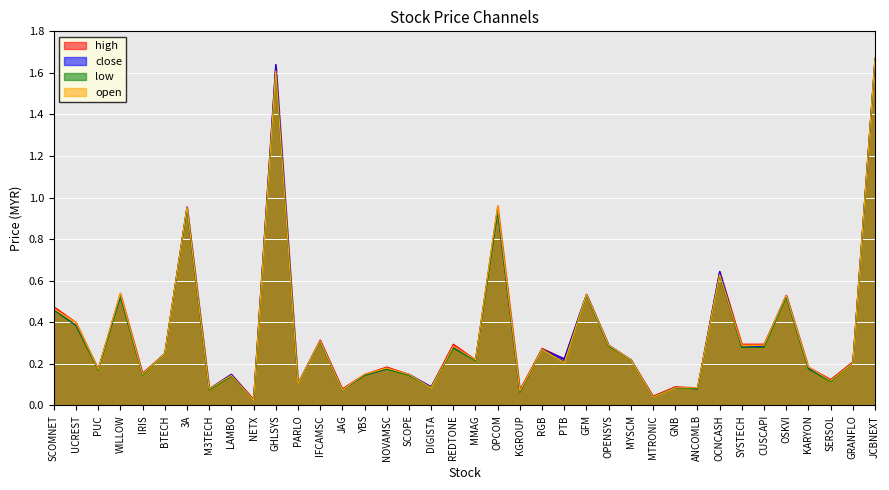

Reading left to right, transcribe all the data shown in this chart.

high: 0.5	0.4	0.2	0.5	0.2	0.2	1.0	0.1	0.1	0.0	1.6	0.1	0.3	0.1	0.1	0.2	0.1	0.1	0.3	0.2	1.0	0.1	0.3	0.2	0.5	0.3	0.2	0.0	0.1	0.1	0.6	0.3	0.3	0.5	0.2	0.1	0.2	1.7
close: 0.5	0.4	0.2	0.5	0.1	0.2	1.0	0.1	0.1	0.0	1.6	0.1	0.3	0.1	0.1	0.2	0.1	0.1	0.3	0.2	0.9	0.1	0.3	0.2	0.5	0.3	0.2	0.0	0.1	0.1	0.6	0.3	0.3	0.5	0.2	0.1	0.2	1.7
low: 0.5	0.4	0.2	0.5	0.1	0.2	0.9	0.1	0.1	0.0	1.6	0.1	0.3	0.1	0.1	0.2	0.1	0.1	0.3	0.2	0.9	0.1	0.3	0.2	0.5	0.3	0.2	0.0	0.1	0.1	0.6	0.3	0.3	0.5	0.2	0.1	0.2	1.7
open: 0.5	0.4	0.2	0.5	0.1	0.2	1.0	0.1	0.1	0.0	1.6	0.1	0.3	0.1	0.1	0.2	0.1	0.1	0.3	0.2	1.0	0.1	0.3	0.2	0.5	0.3	0.2	0.0	0.1	0.1	0.6	0.3	0.3	0.5	0.2	0.1	0.2	1.7